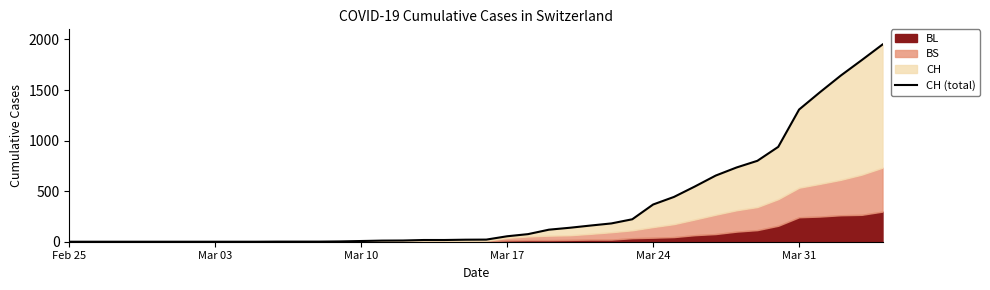

Count the number of values greater than 21.

19